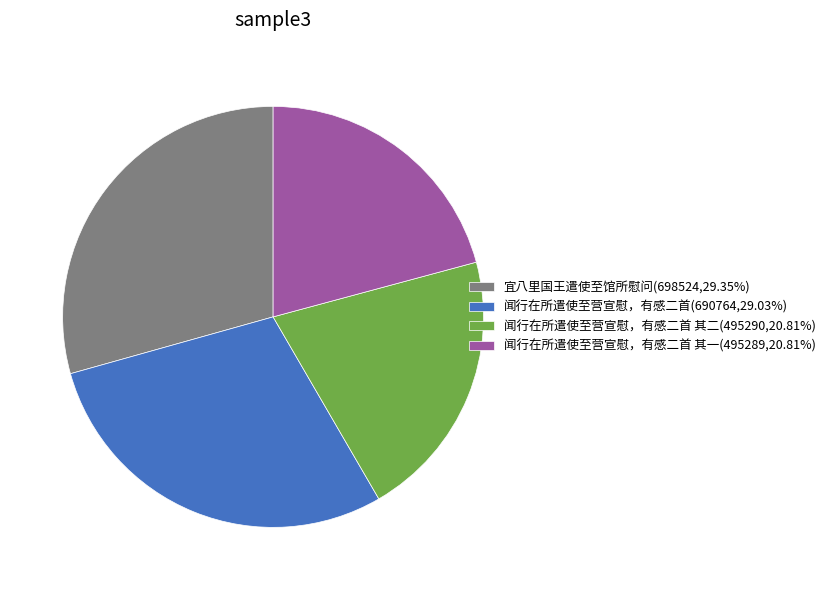

What is the ratio of the value at 宜八里国王遣使至馆所慰问(698524,29.35%) to the value at 闻行在所遣使至营宣慰，有感二首 其二(495290,20.81%)?

1.4